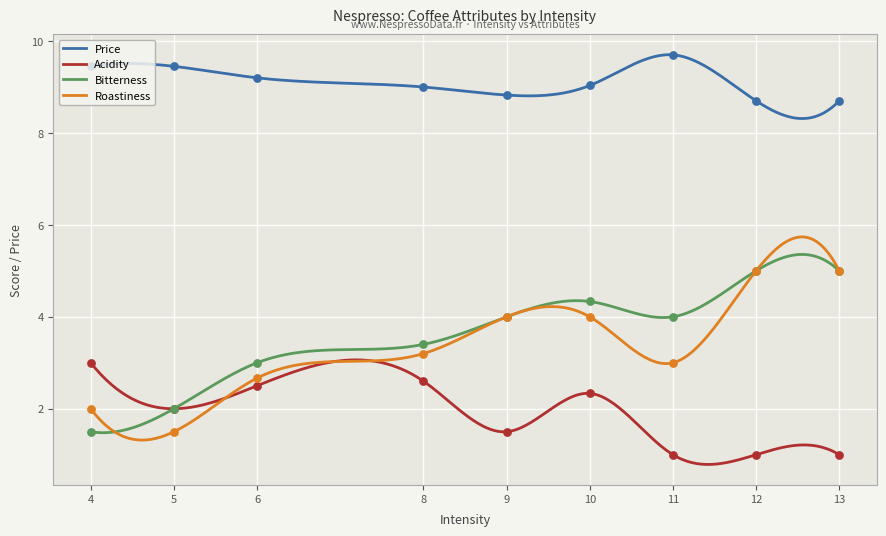

What is the highest value of the Bitterness series?

5.4